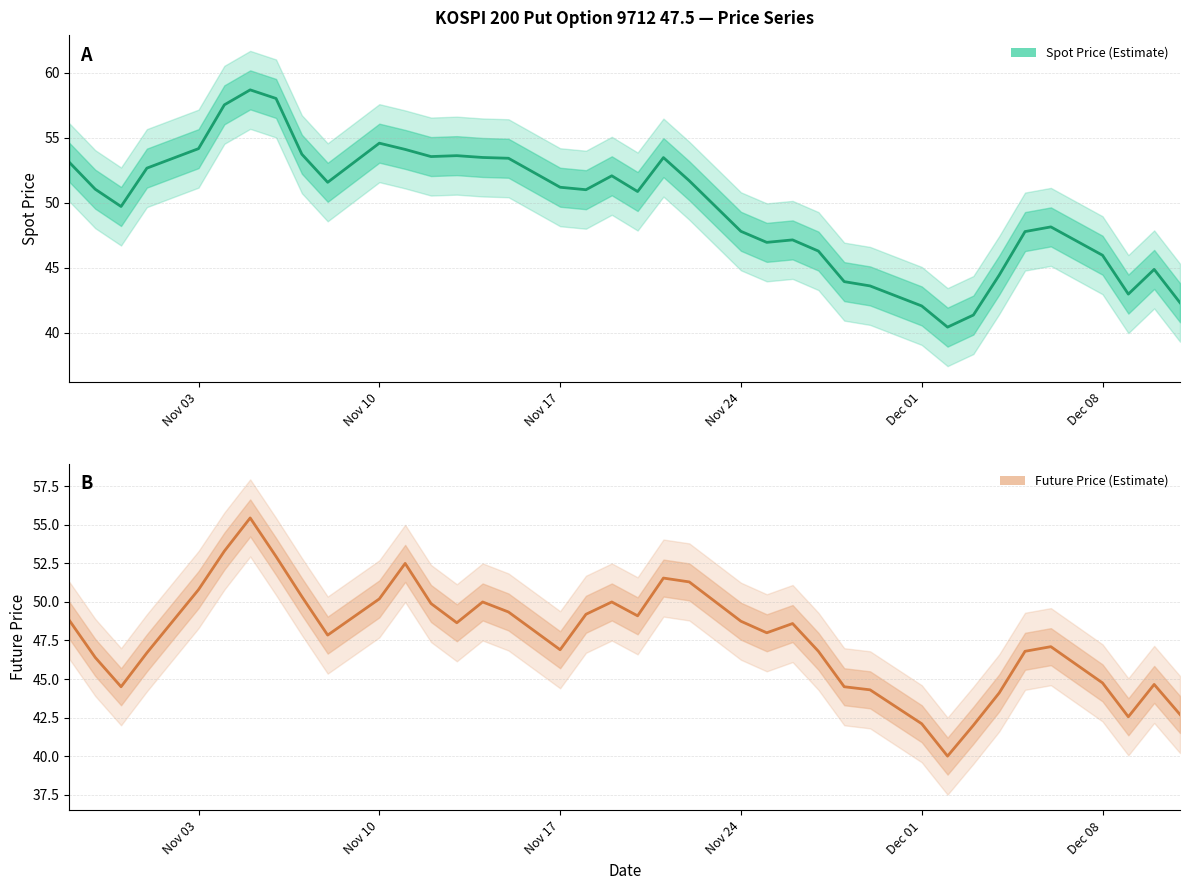

The Spot Price series shows 42.1 at Dec 01. True or false?

True